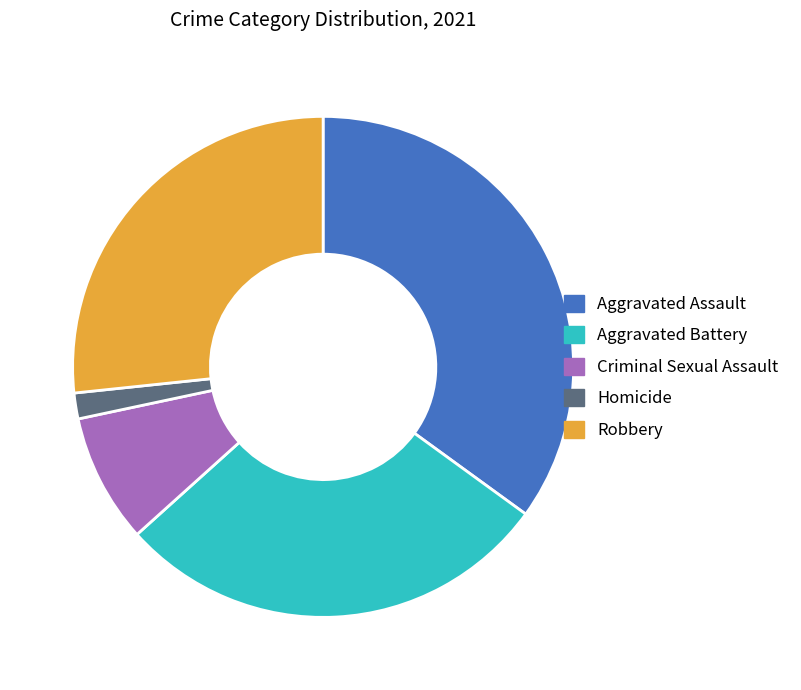

Rank the categories by value from lowest to highest.

Homicide, Criminal Sexual Assault, Robbery, Aggravated Battery, Aggravated Assault